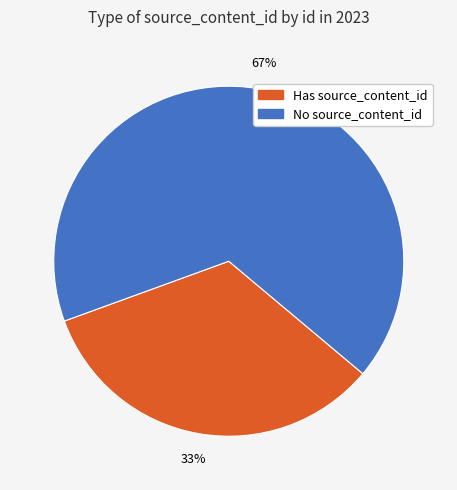

Is there a majority slice in this chart?

Yes